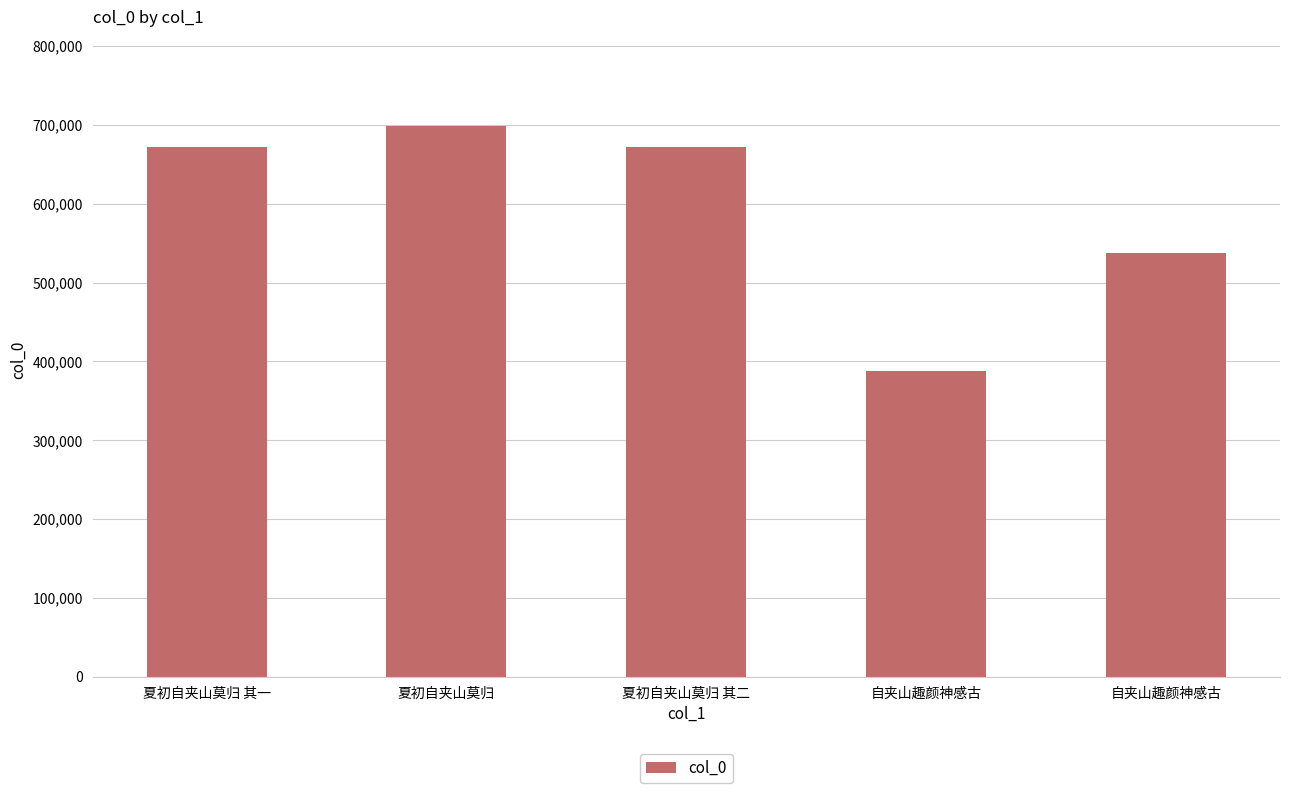

Reading left to right, what are all the values shown in this chart?

671653	698336	671654	388211	537652